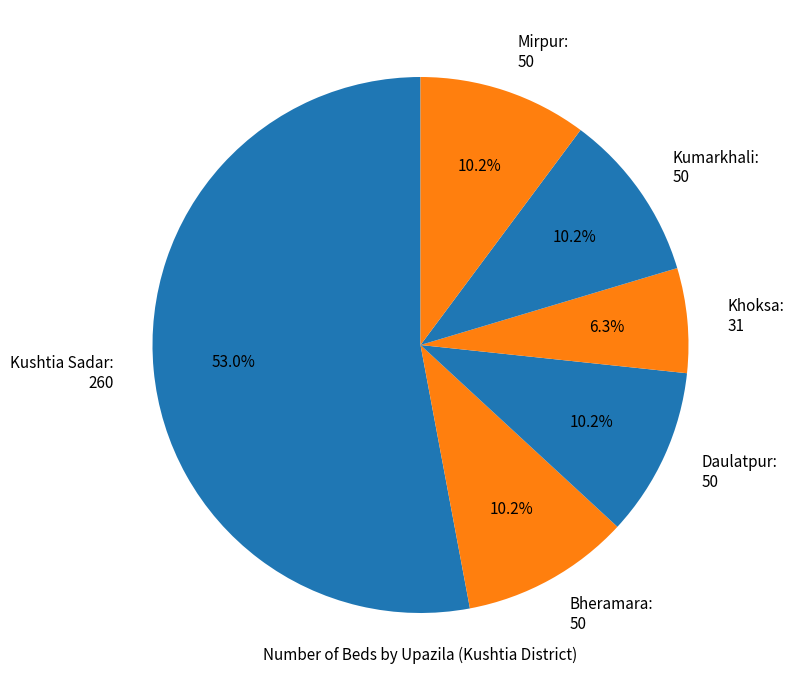

How many slices are in this pie chart?

6